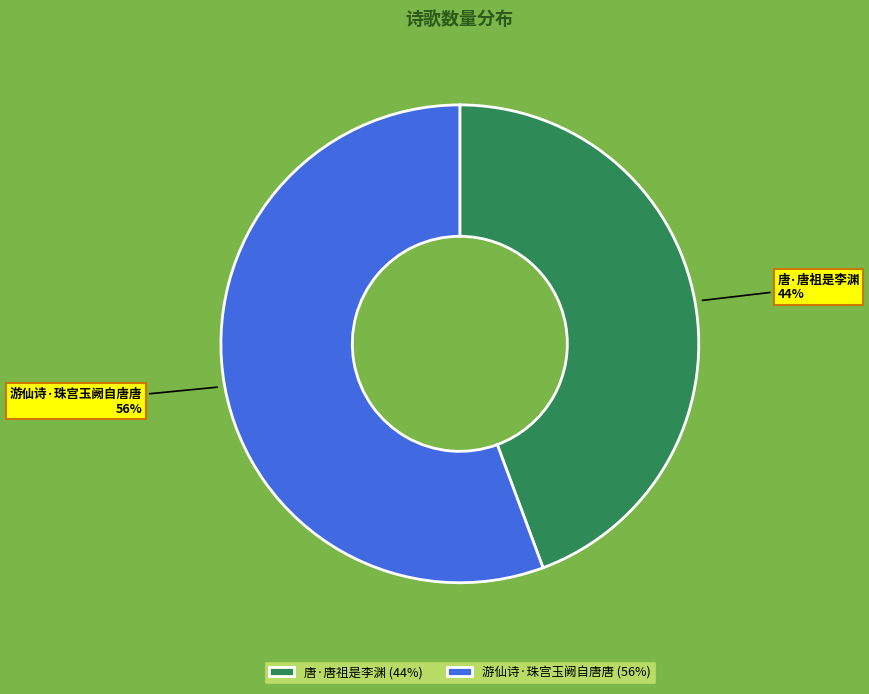

Is it true that 唐·唐祖是李渊 is 57% of the pie?

False